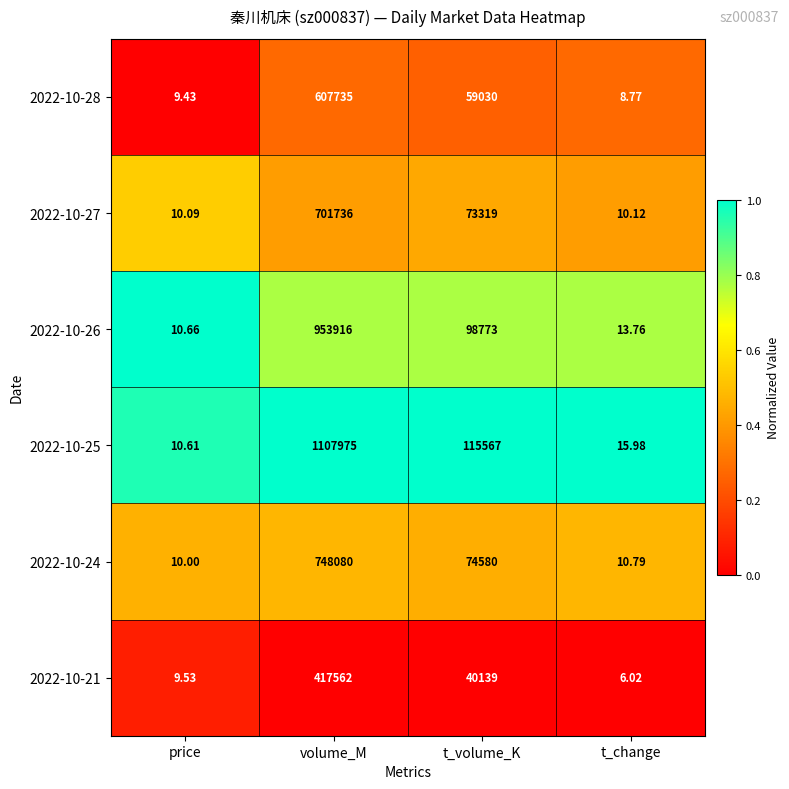

What is the difference between the highest and lowest values at volume_M?

690413.0